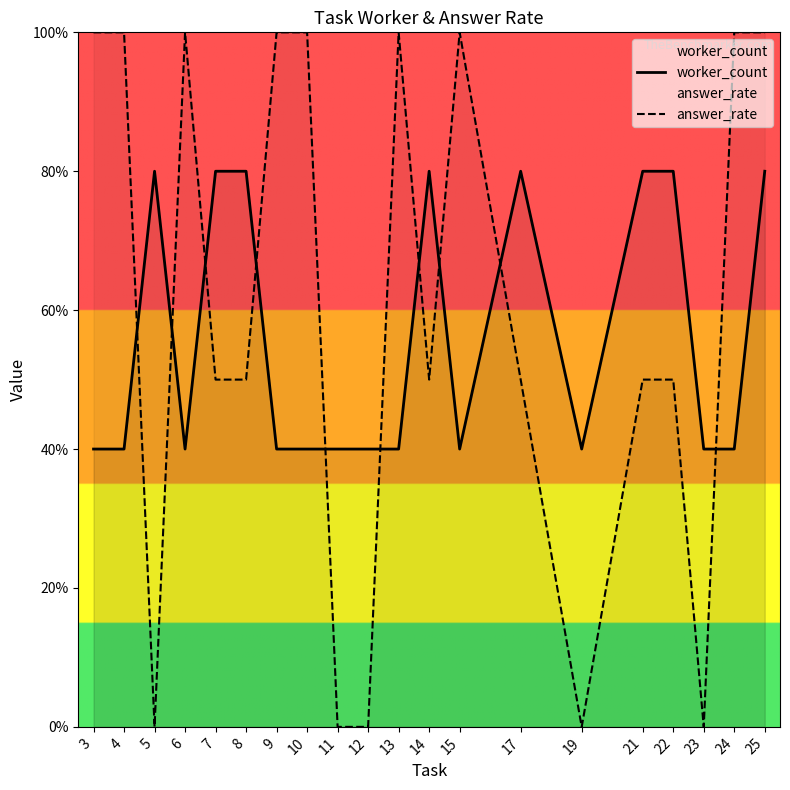

Rank the series at 10 from lowest to highest value.

worker_count, answer_rate